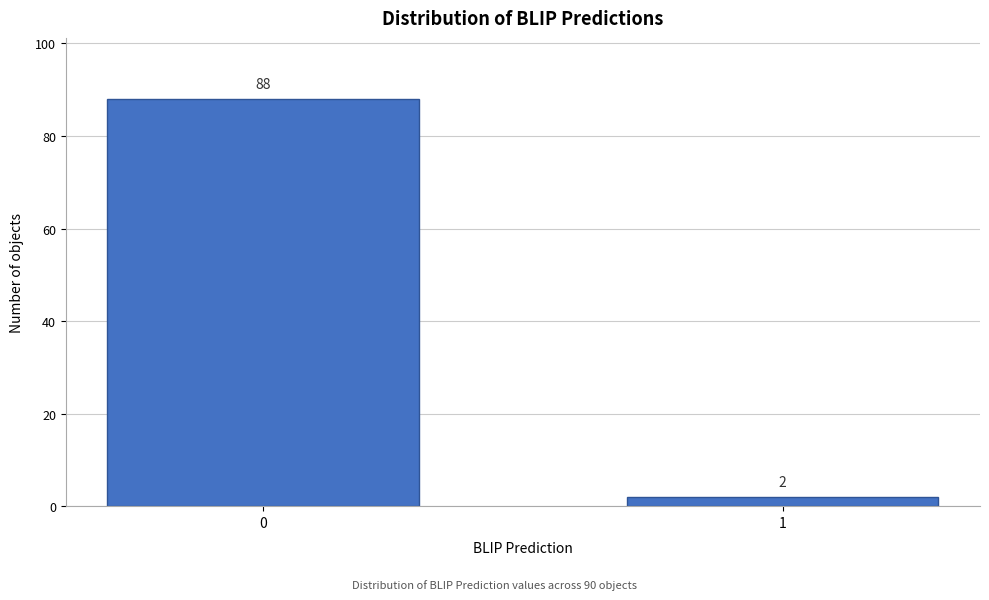

Reading left to right, list all the values displayed in this chart.

88	2